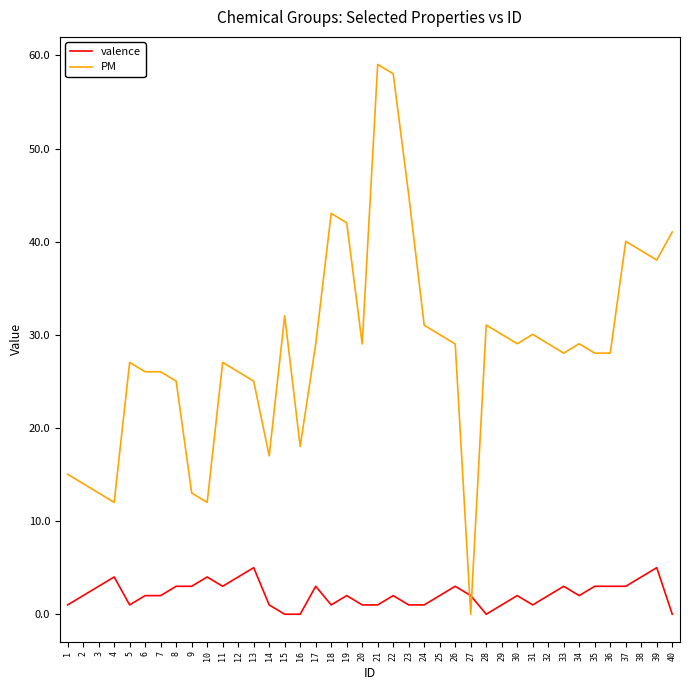

At 35, list the series in order from largest to smallest.

PM, valence